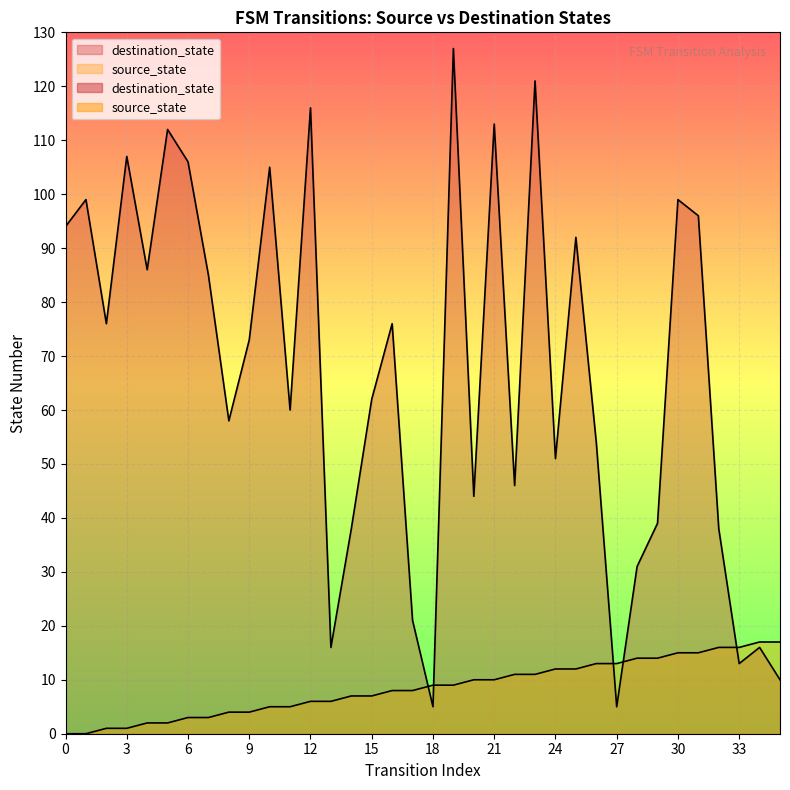

Which series has the widest spread of values?

destination_state